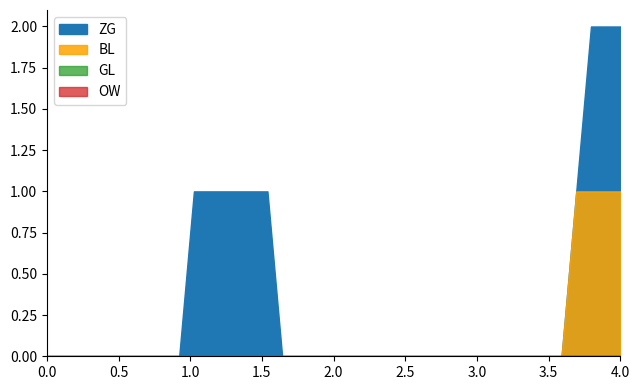

Reading left to right, transcribe all the data shown in this chart.

ZG: 2020-05-31=0	2020-06-01=0	2020-06-02=0	2020-06-03=0	2020-06-04=0	2020-06-05=0	2020-06-06=0	2020-06-07=0	2020-06-08=0	2020-06-09=0	2020-06-10=1	2020-06-11=1	2020-06-12=1	2020-06-13=1	2020-06-14=1	2020-06-15=1	2020-06-16=0	2020-06-17=0	2020-06-18=0	2020-06-19=0	2020-06-20=0	2020-06-21=0	2020-06-22=0	2020-06-23=0	2020-06-24=0	2020-06-25=0	2020-06-26=0	2020-06-27=0	2020-06-28=0	2020-06-29=0	2020-06-30=0	2020-07-01=0	2020-07-02=0	2020-07-03=0	2020-07-04=0	2020-07-05=0	2020-07-06=1	2020-07-07=2	2020-07-08=2	2020-07-09=2
BL: 2020-05-31=0	2020-06-01=0	2020-06-02=0	2020-06-03=0	2020-06-04=0	2020-06-05=0	2020-06-06=0	2020-06-07=0	2020-06-08=0	2020-06-09=0	2020-06-10=0	2020-06-11=0	2020-06-12=0	2020-06-13=0	2020-06-14=0	2020-06-15=0	2020-06-16=0	2020-06-17=0	2020-06-18=0	2020-06-19=0	2020-06-20=0	2020-06-21=0	2020-06-22=0	2020-06-23=0	2020-06-24=0	2020-06-25=0	2020-06-26=0	2020-06-27=0	2020-06-28=0	2020-06-29=0	2020-06-30=0	2020-07-01=0	2020-07-02=0	2020-07-03=0	2020-07-04=0	2020-07-05=0	2020-07-06=1	2020-07-07=1	2020-07-08=1	2020-07-09=1
GL: 2020-05-31=0	2020-06-01=0	2020-06-02=0	2020-06-03=0	2020-06-04=0	2020-06-05=0	2020-06-06=0	2020-06-07=0	2020-06-08=0	2020-06-09=0	2020-06-10=0	2020-06-11=0	2020-06-12=0	2020-06-13=0	2020-06-14=0	2020-06-15=0	2020-06-16=0	2020-06-17=0	2020-06-18=0	2020-06-19=0	2020-06-20=0	2020-06-21=0	2020-06-22=0	2020-06-23=0	2020-06-24=0	2020-06-25=0	2020-06-26=0	2020-06-27=0	2020-06-28=0	2020-06-29=0	2020-06-30=0	2020-07-01=0	2020-07-02=0	2020-07-03=0	2020-07-04=0	2020-07-05=0	2020-07-06=0	2020-07-07=0	2020-07-08=0	2020-07-09=0
OW: 2020-05-31=0	2020-06-01=0	2020-06-02=0	2020-06-03=0	2020-06-04=0	2020-06-05=0	2020-06-06=0	2020-06-07=0	2020-06-08=0	2020-06-09=0	2020-06-10=0	2020-06-11=0	2020-06-12=0	2020-06-13=0	2020-06-14=0	2020-06-15=0	2020-06-16=0	2020-06-17=0	2020-06-18=0	2020-06-19=0	2020-06-20=0	2020-06-21=0	2020-06-22=0	2020-06-23=0	2020-06-24=0	2020-06-25=0	2020-06-26=0	2020-06-27=0	2020-06-28=0	2020-06-29=0	2020-06-30=0	2020-07-01=0	2020-07-02=0	2020-07-03=0	2020-07-04=0	2020-07-05=0	2020-07-06=0	2020-07-07=0	2020-07-08=0	2020-07-09=0